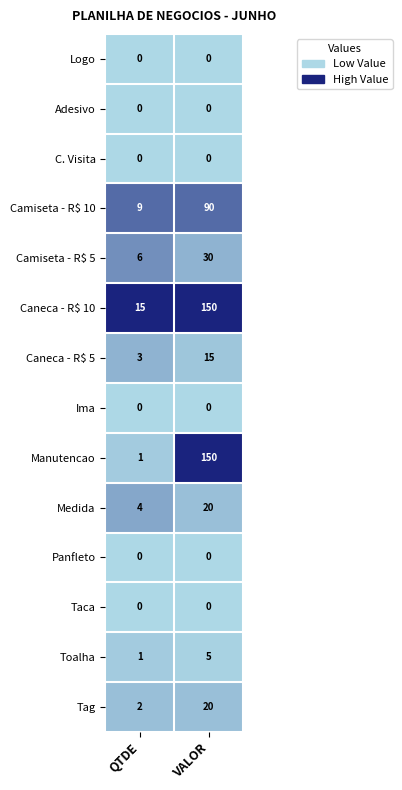

The Ima series shows 0 at VALOR. True or false?

True